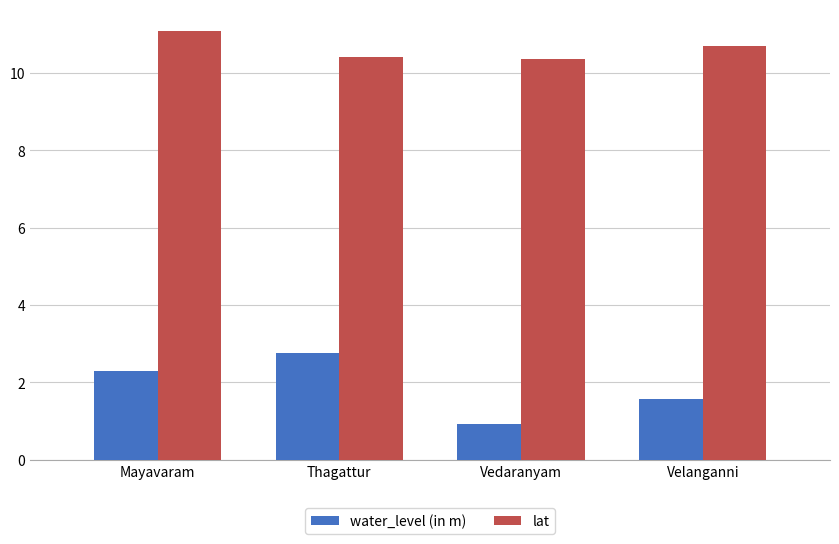

Which series has the largest range (max minus min)?

water_level (in m)